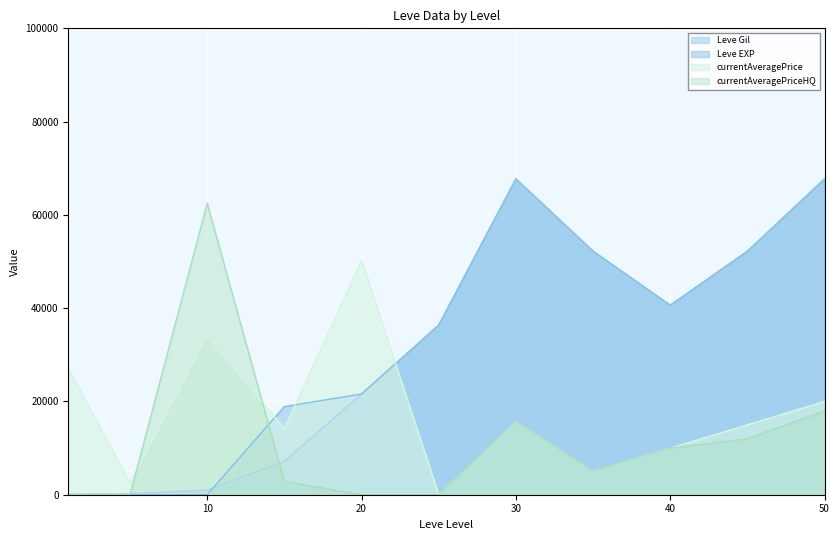

Where do currentAveragePrice and Leve EXP first cross each other?

10 and 15